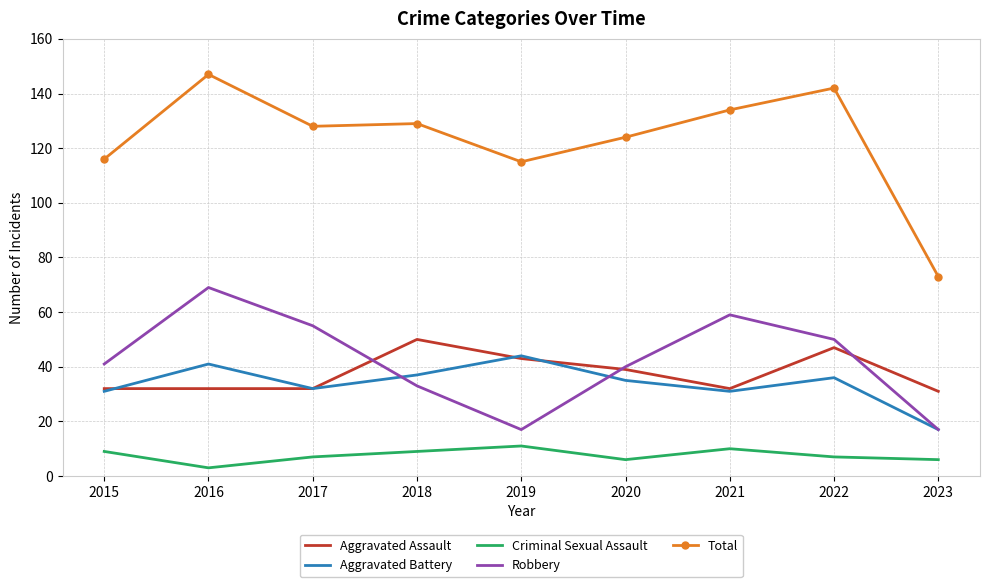

Which series has the largest range (max minus min)?

Total